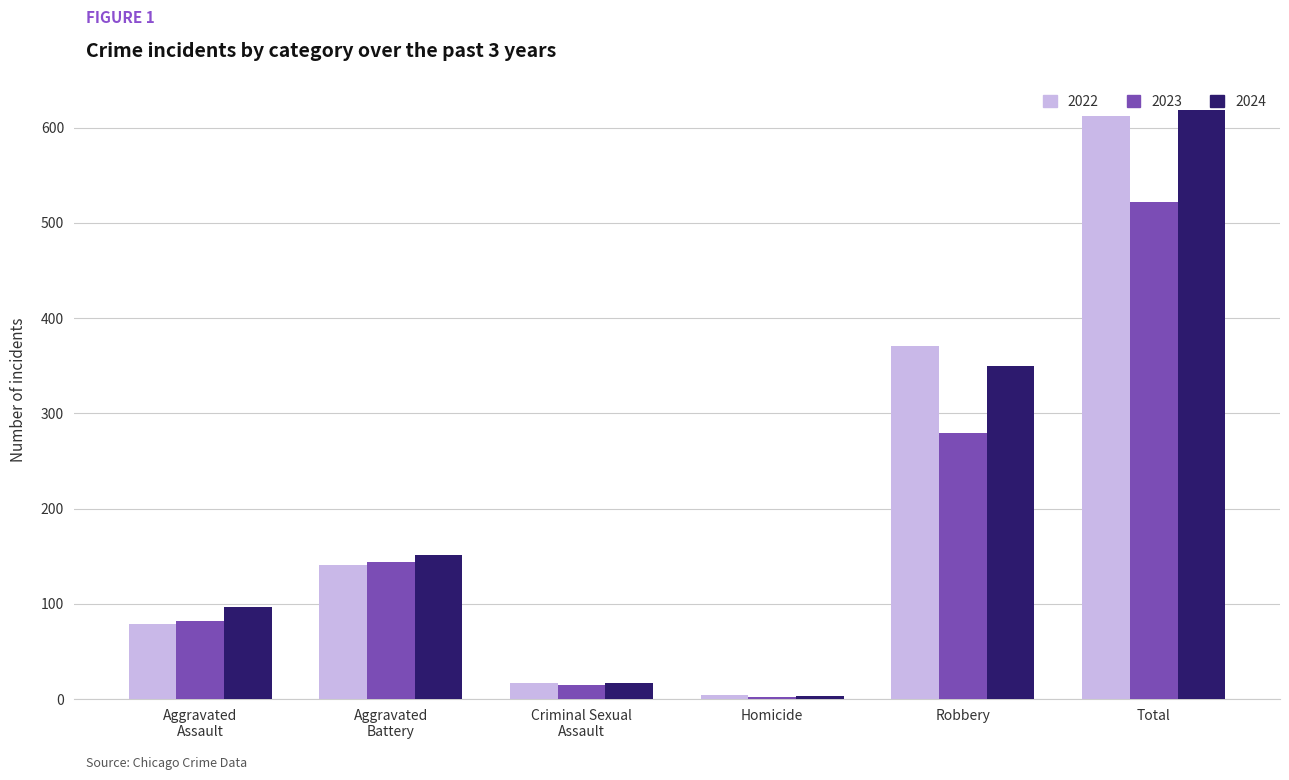

Read the 2023 value at Total, to the nearest 10.

520